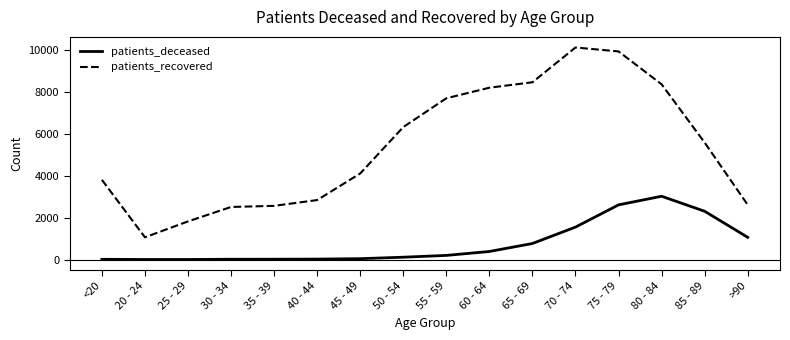

The value of patients_recovered at 70 - 74 is 10117. True or false?

True